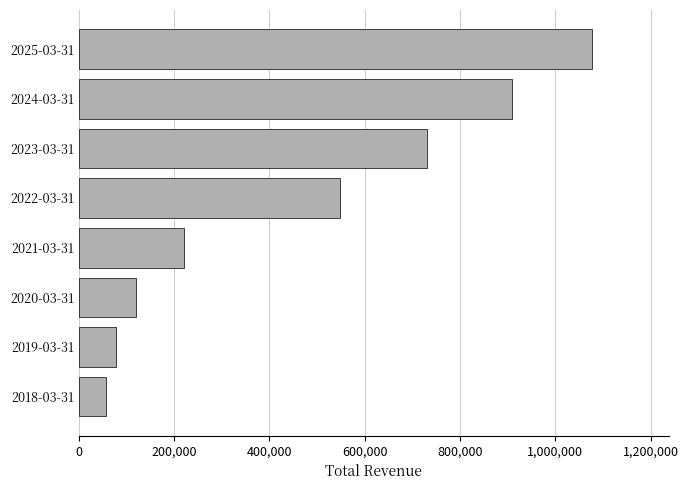

Approximately how many times larger is the value at 2018-03-31 compared to 2019-03-31?

0.7